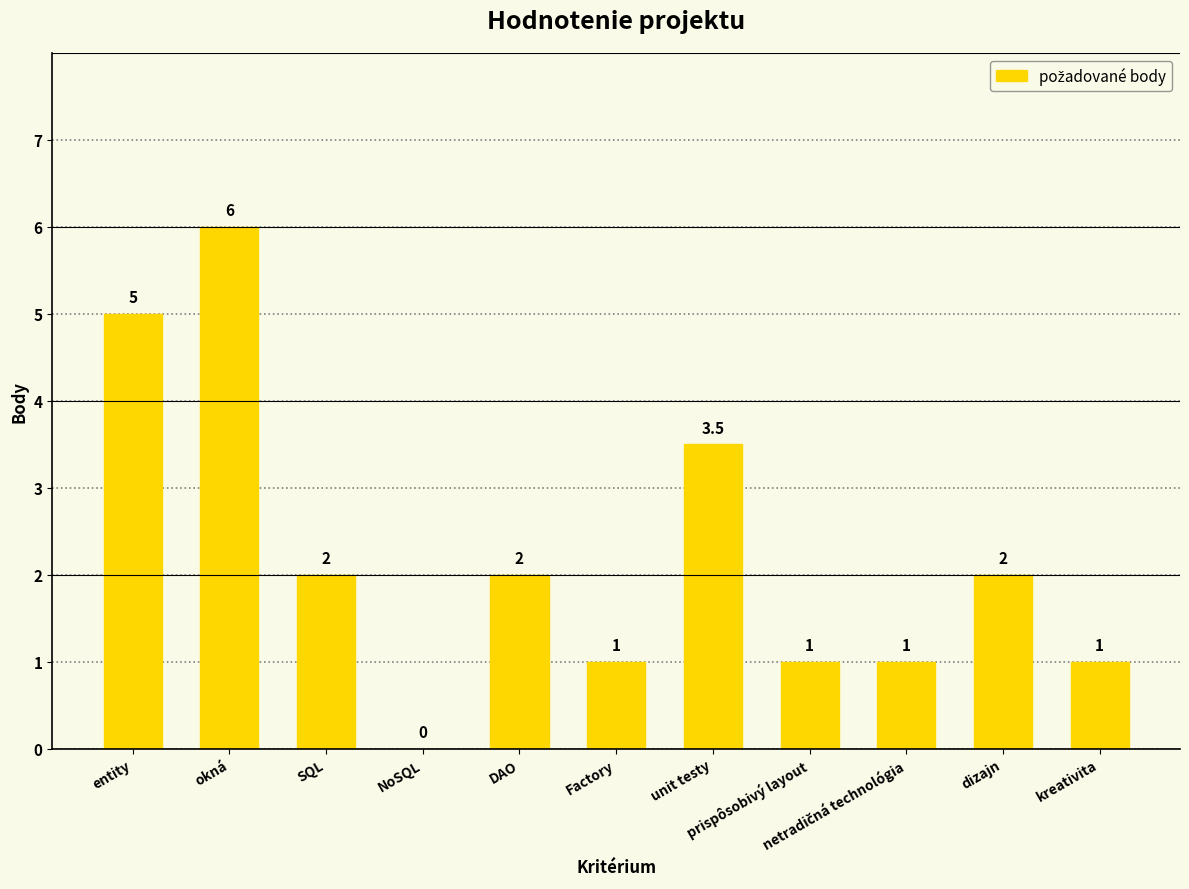

What is the sum of the values at kreativita and unit testy?

4.5